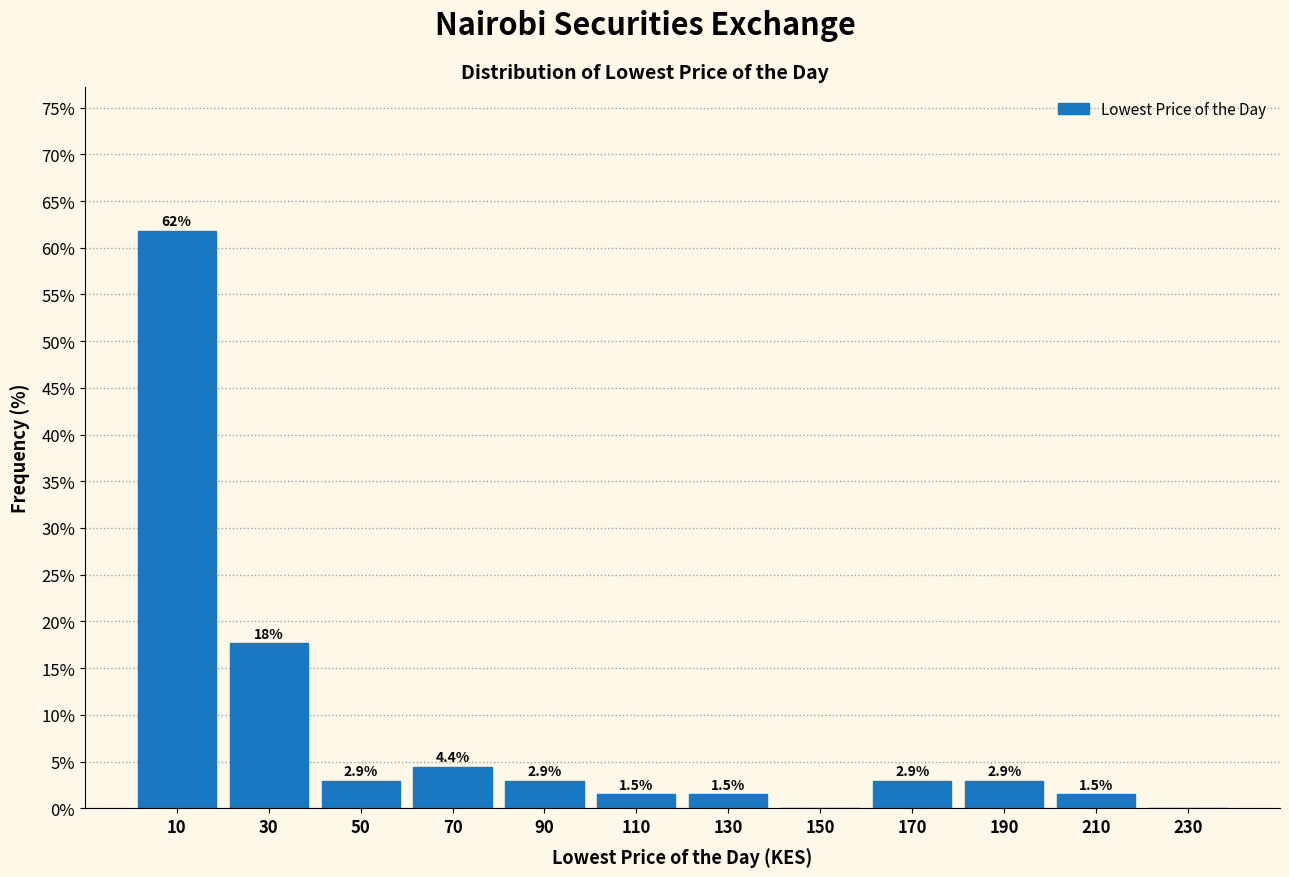

Which range on the x-axis has the tallest bar?

0 to 20